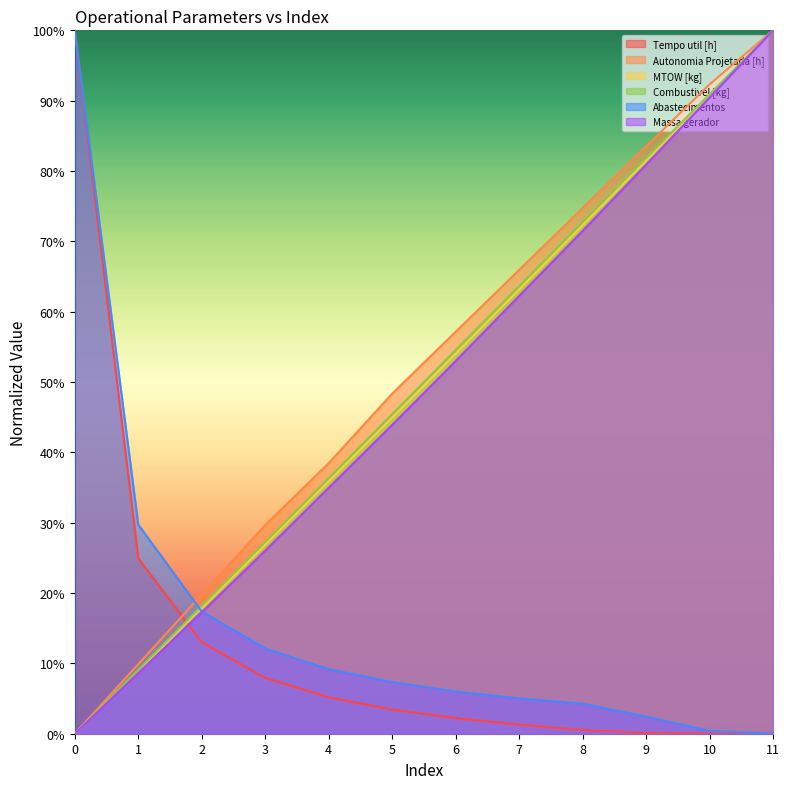

Does the chart have visible grid lines?

No